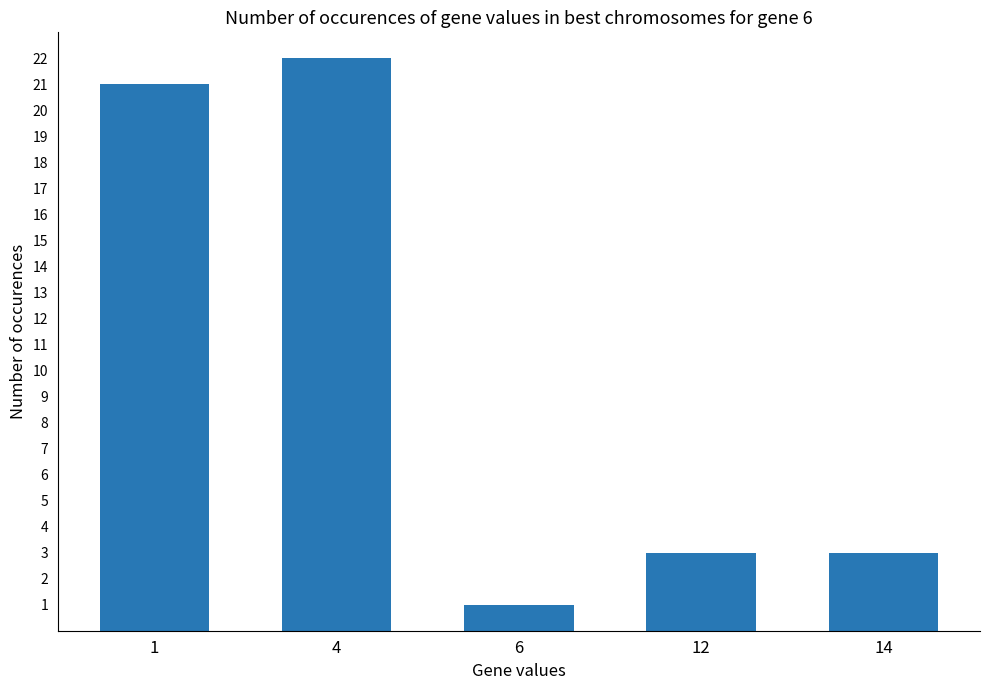

What is the average value?

10